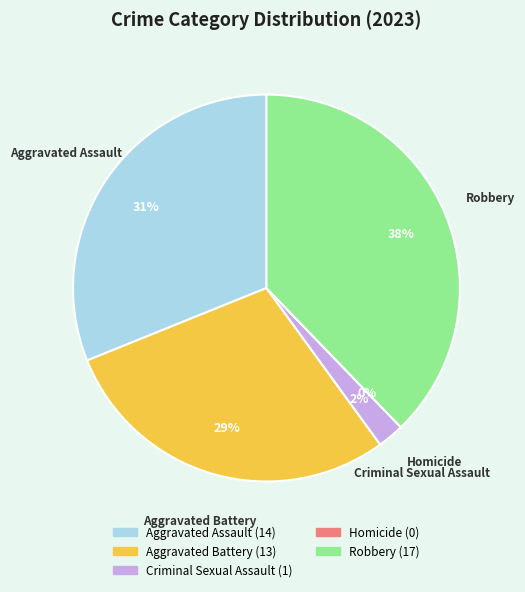

Rank the categories by value from lowest to highest.

Homicide, Criminal Sexual Assault, Aggravated Battery, Aggravated Assault, Robbery